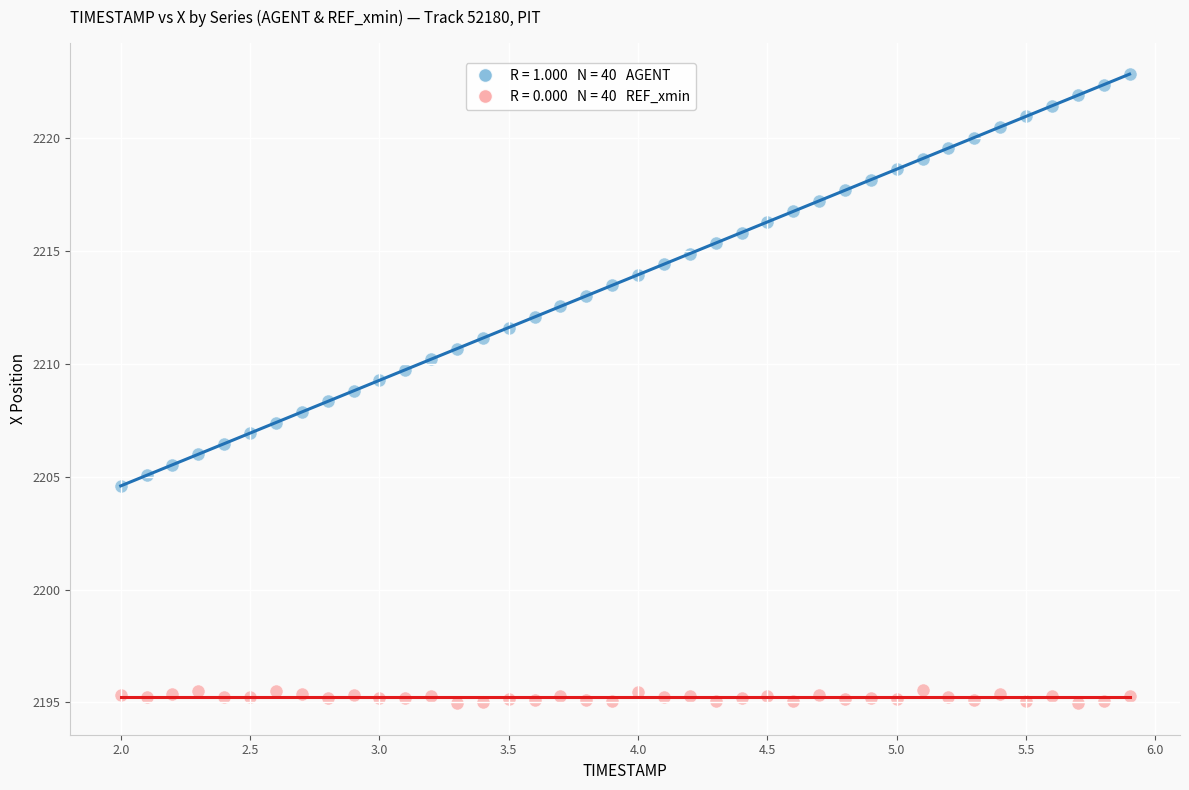

Across all data points, what is the range of X values (max minus min)?

3.9